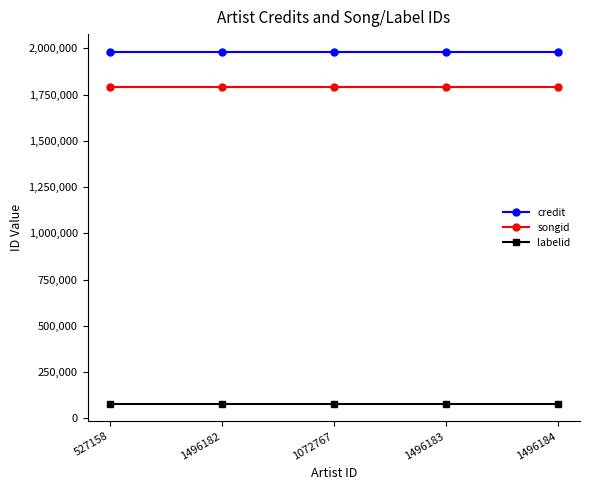

What is the spread (max minus min) of values at 527158?

1903331